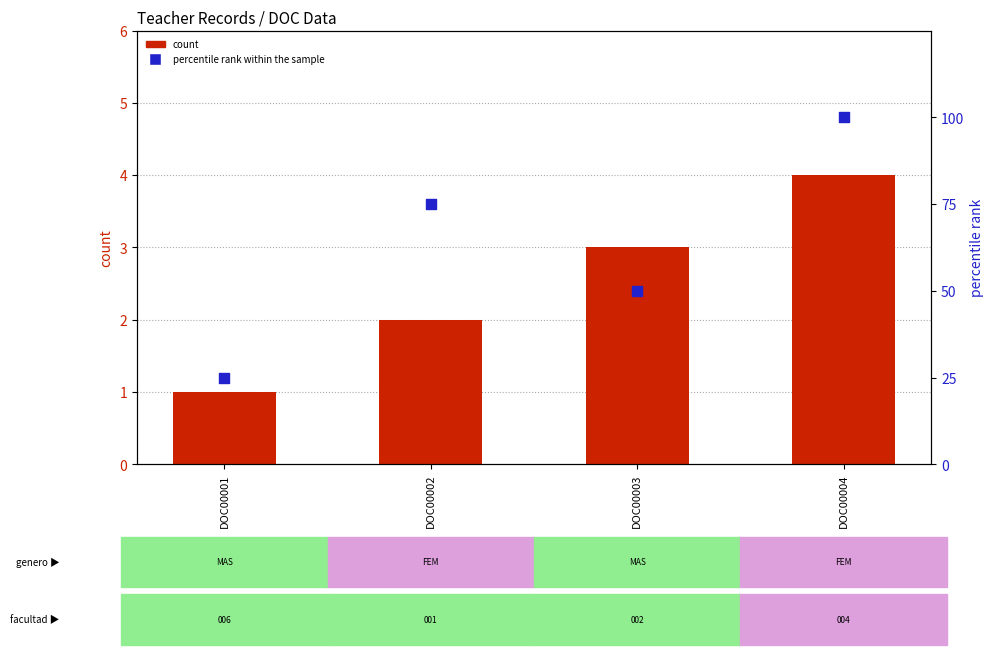

Which series has the largest Y range (max minus min)?

percentile rank within the sample